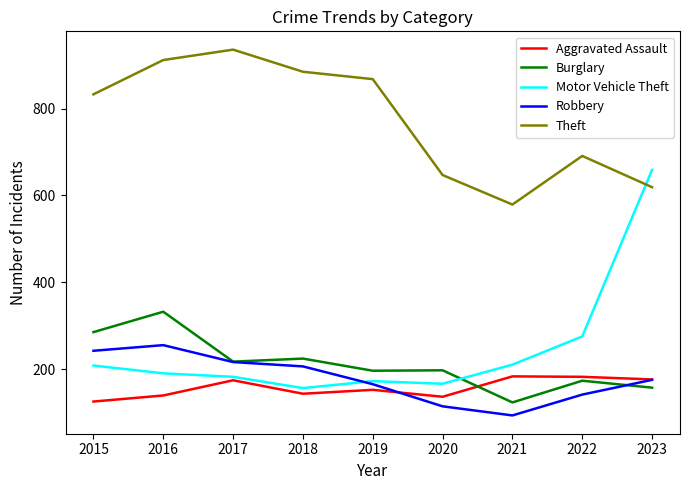

Which series has the largest total across all categories?

Theft